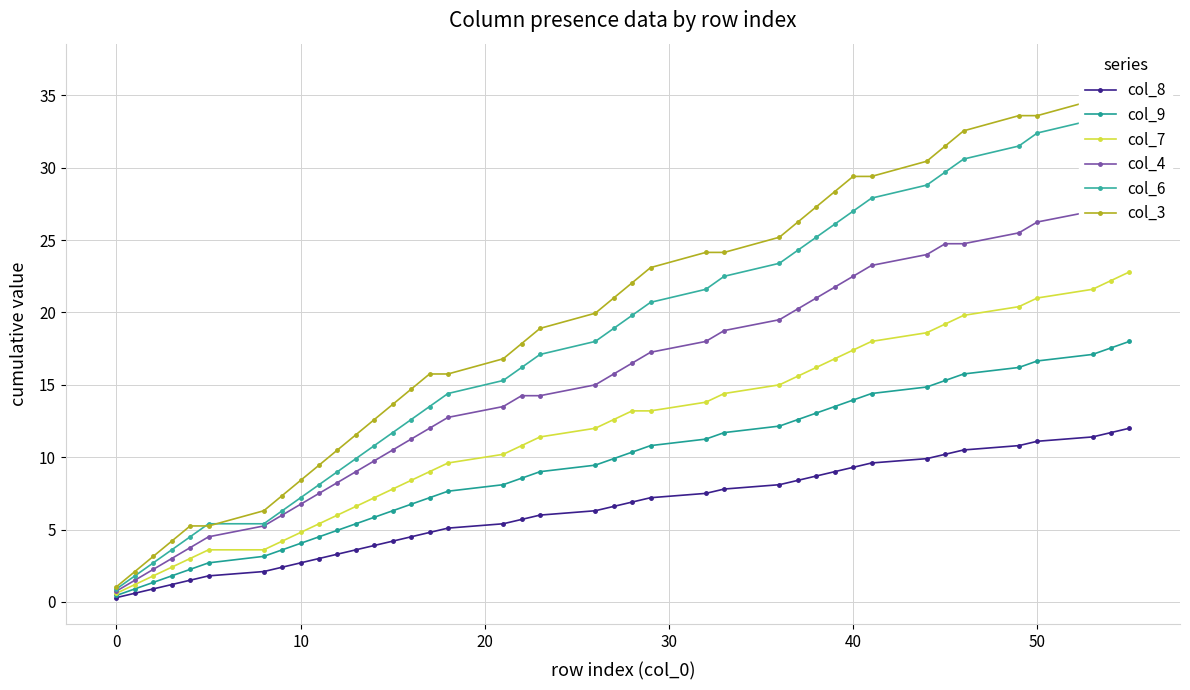

What are all the series names shown in the legend?

col_8, col_9, col_7, col_4, col_6, col_3